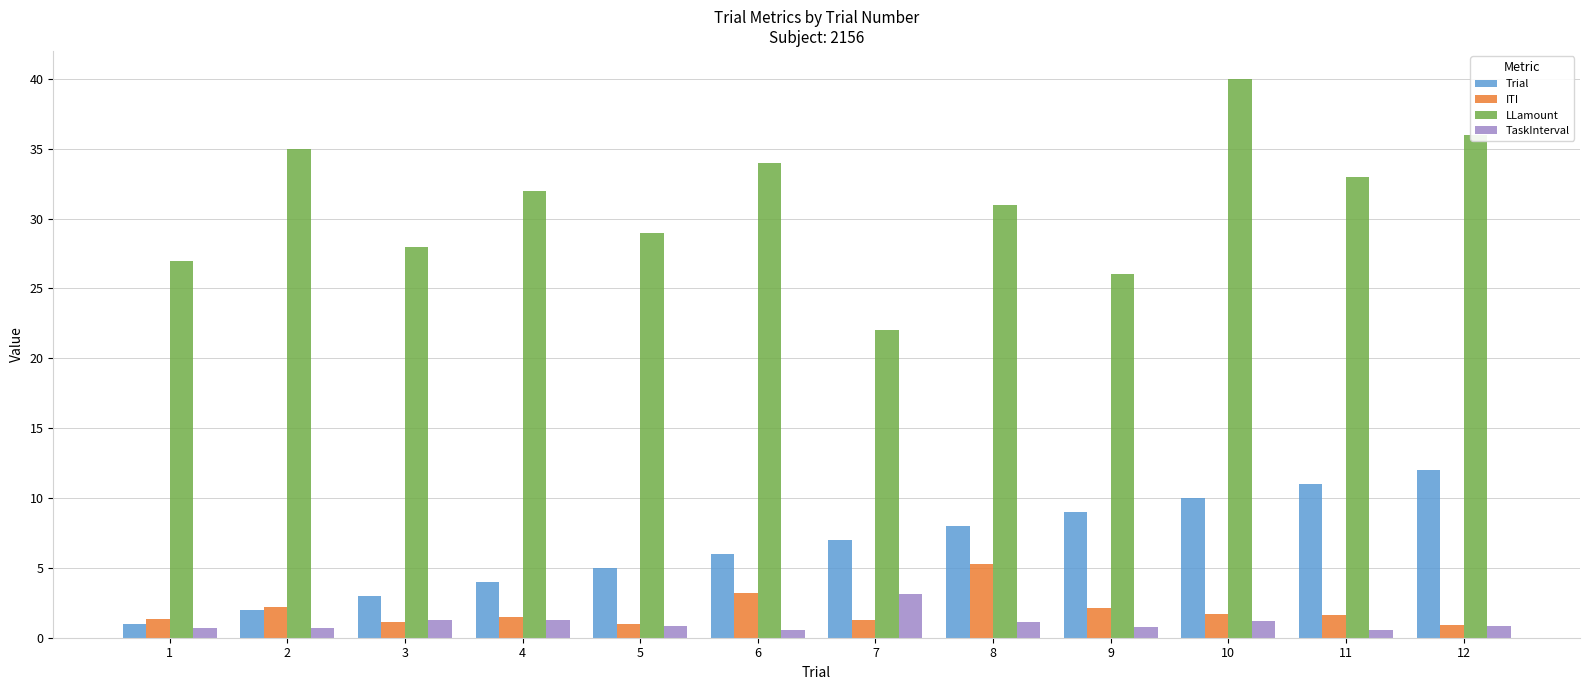

What is the smallest value displayed?

0.5